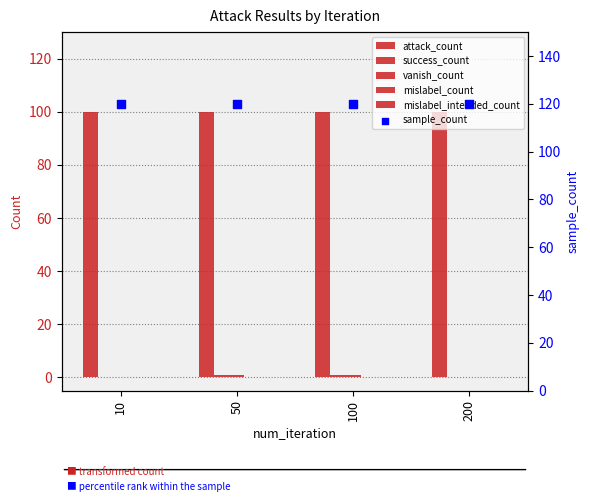

At which category is the sum across all series the highest?

50